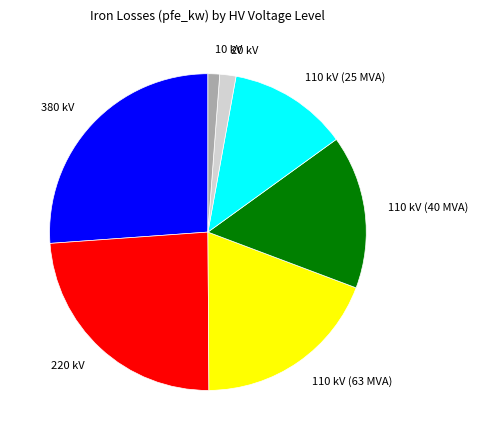

Does any single category account for the majority?

No